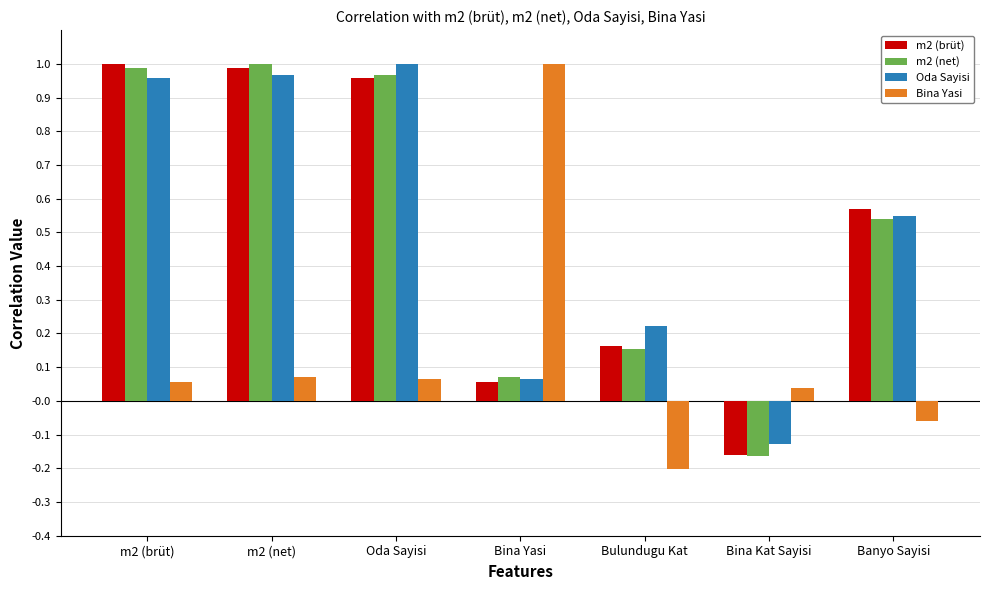

How many groups of bars are there?

7